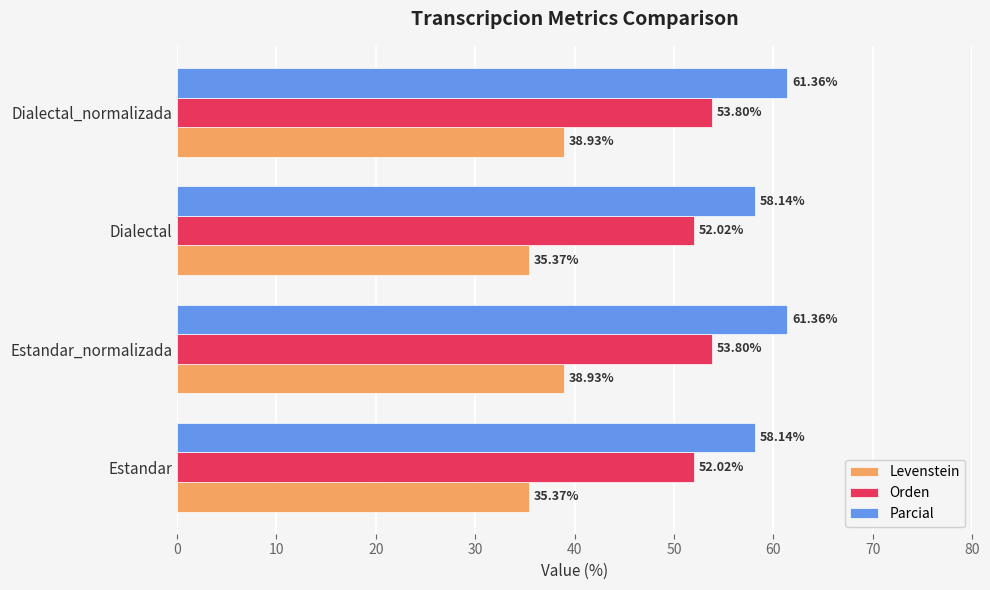

Rank the series by their average value, from lowest to highest.

Levenstein, Orden, Parcial